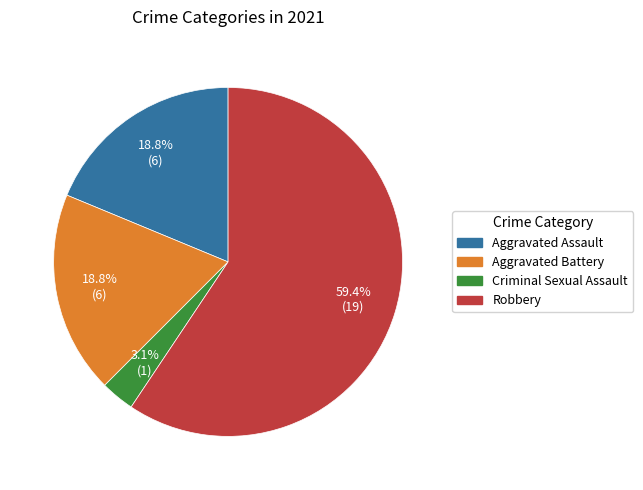

Does Aggravated Battery represent more than half of the total?

No